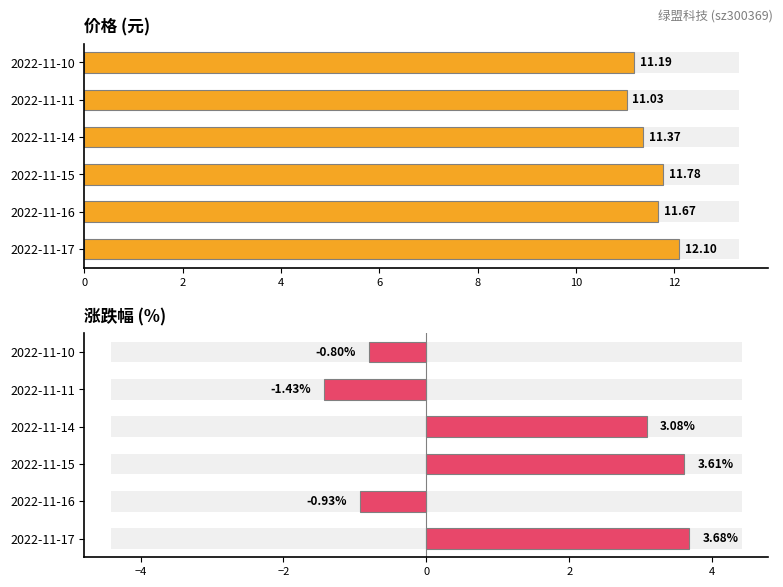

Which series has the largest range (max minus min)?

涨跌幅%